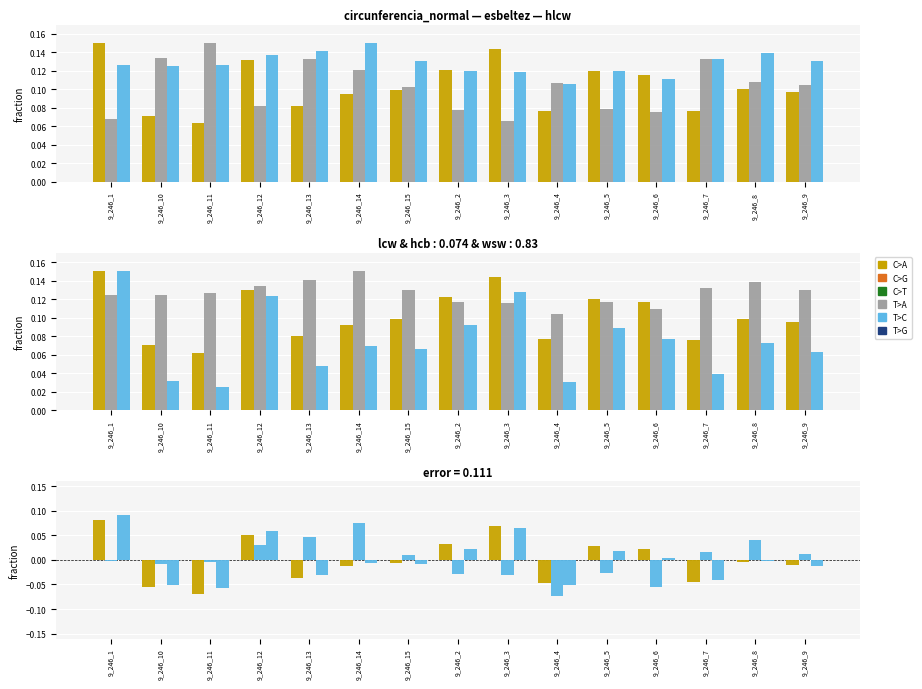

At which label does wsw reach its minimum?

9_246_11